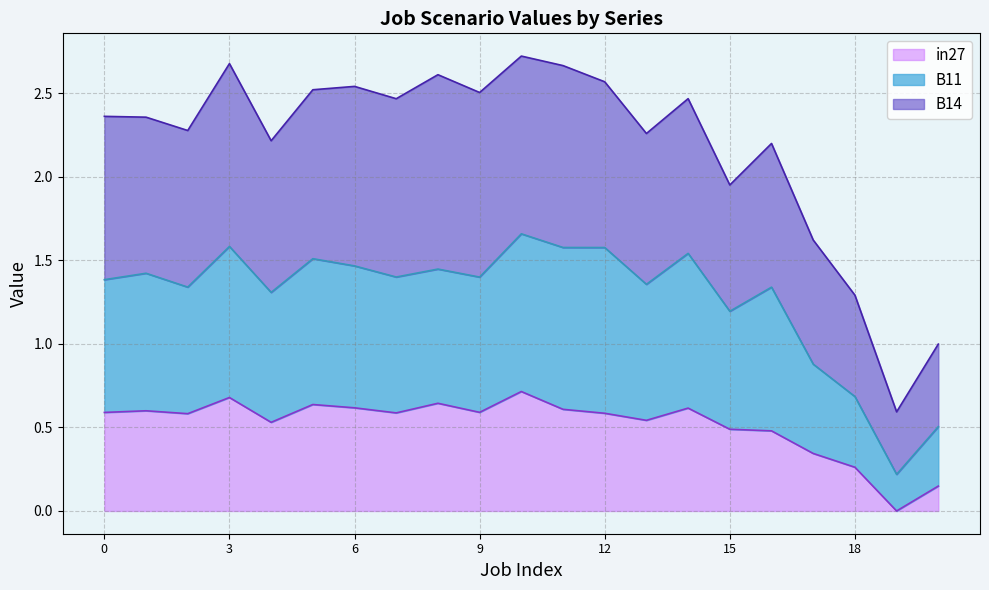

How many lines are shown in the chart?

3